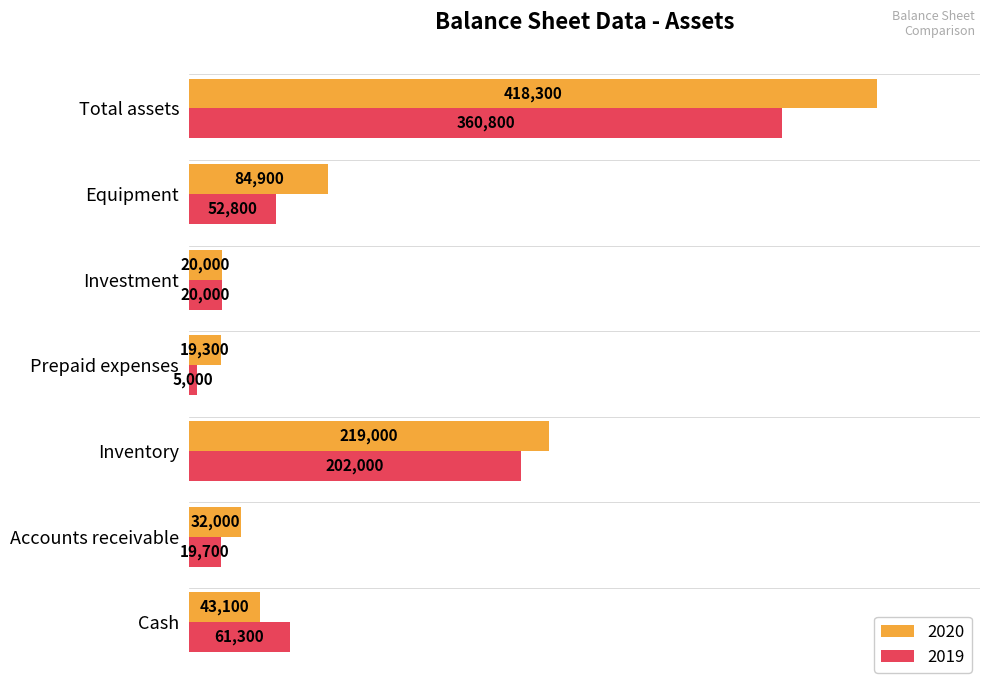

How many categories are shown in the chart?

7